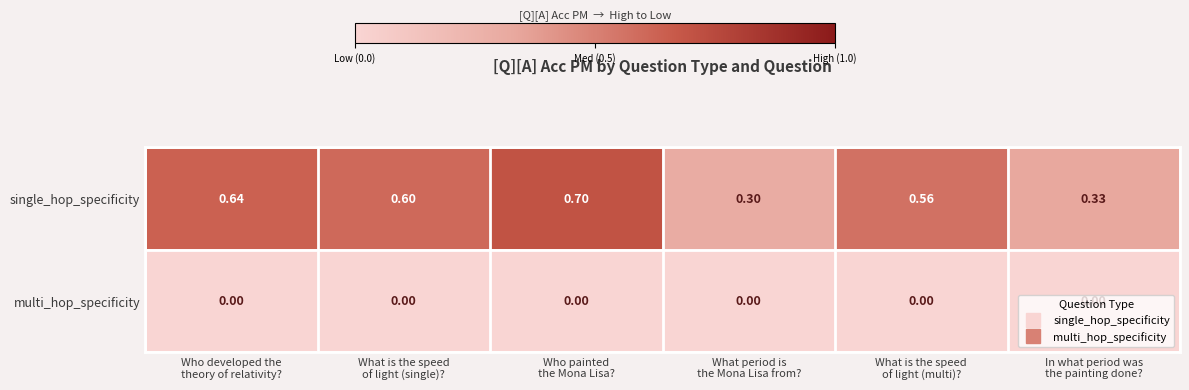

Rank the series by their maximum value, from highest to lowest.

single_hop_specificity, multi_hop_specificity